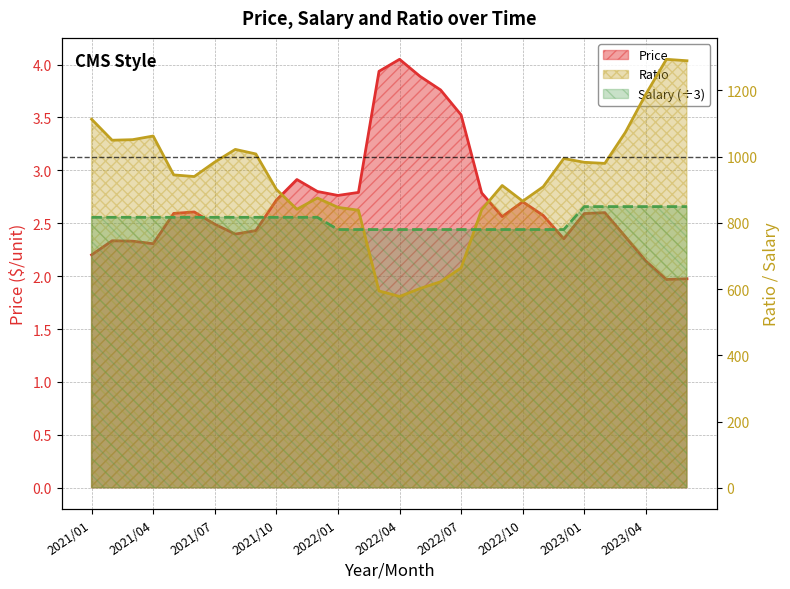

The value of Ratio at 2021/09 is 611.1. True or false?

False